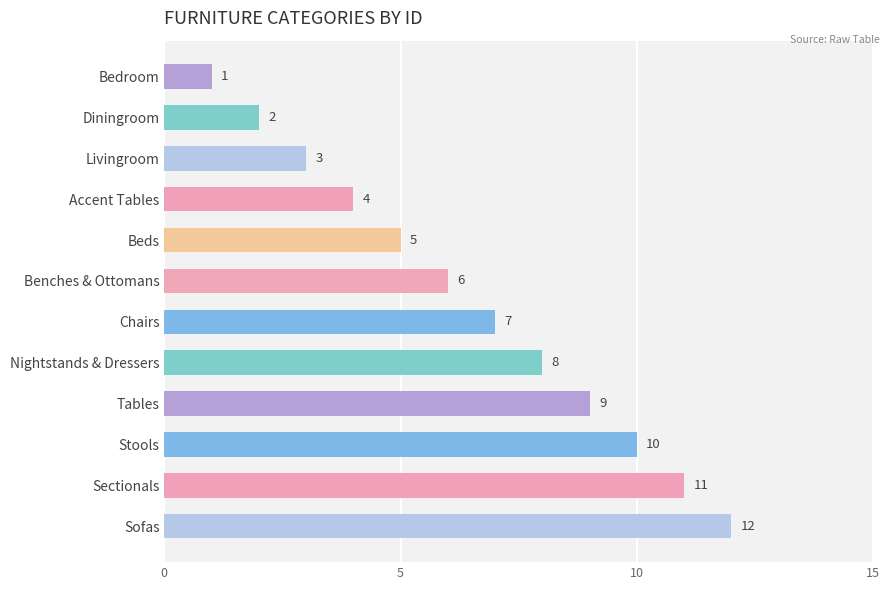

List the labels in order of value, largest first.

Sofas, Sectionals, Stools, Tables, Nightstands & Dressers, Chairs, Benches & Ottomans, Beds, Accent Tables, Livingroom, Diningroom, Bedroom